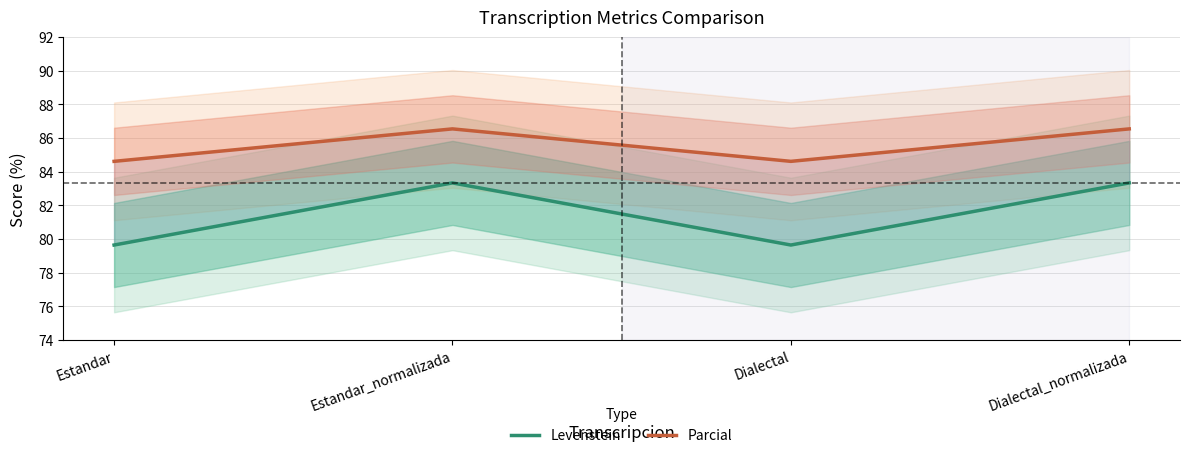

Count the Parcial values in the range 84 to 86.

2